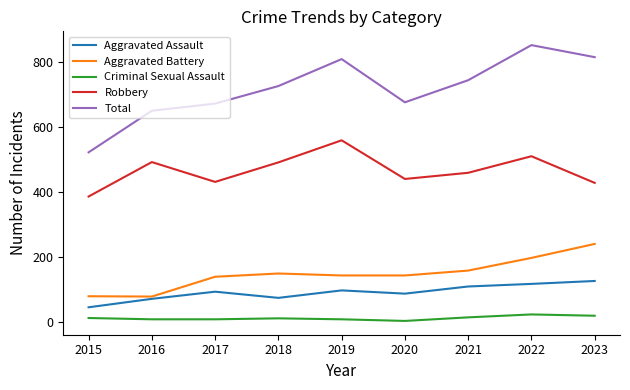

Rank the series by their maximum value, from lowest to highest.

Criminal Sexual Assault, Aggravated Assault, Aggravated Battery, Robbery, Total